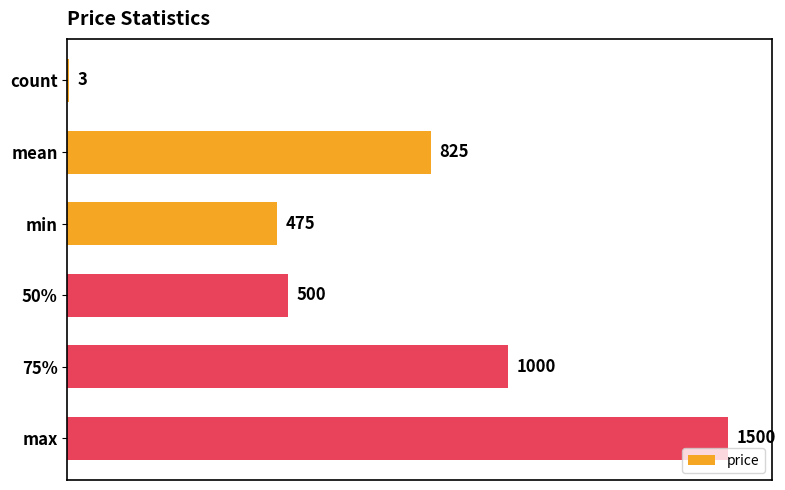

Which label corresponds to the largest value in the chart?

max